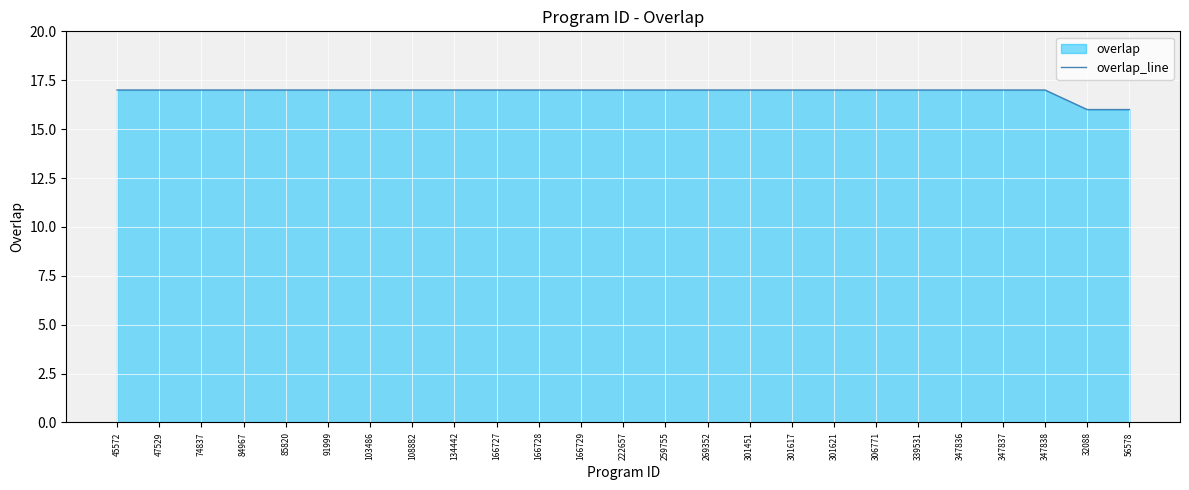

At which category does the chart reach its minimum across all series?

32088